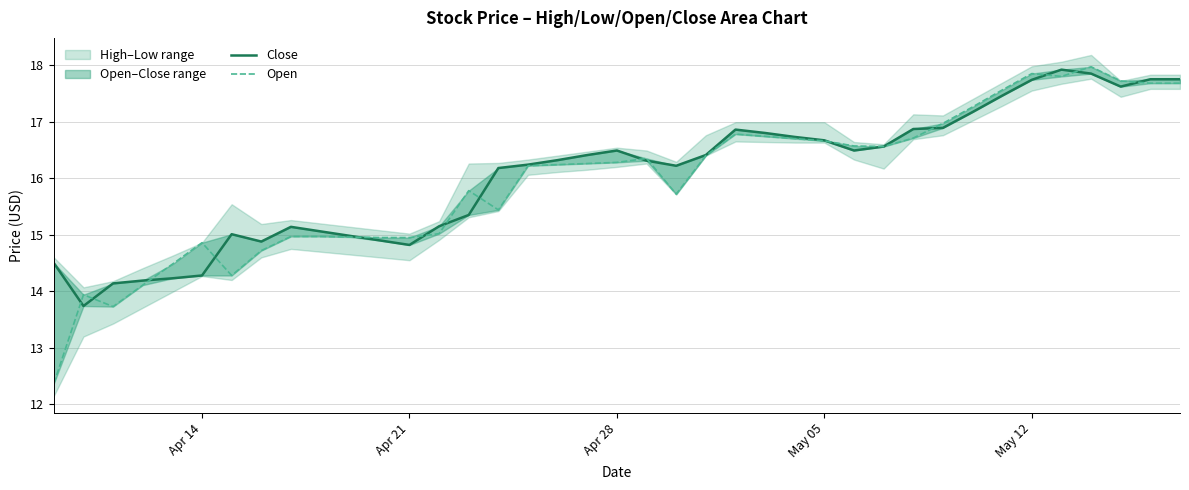

How many intersections are there between Close and Open?

15